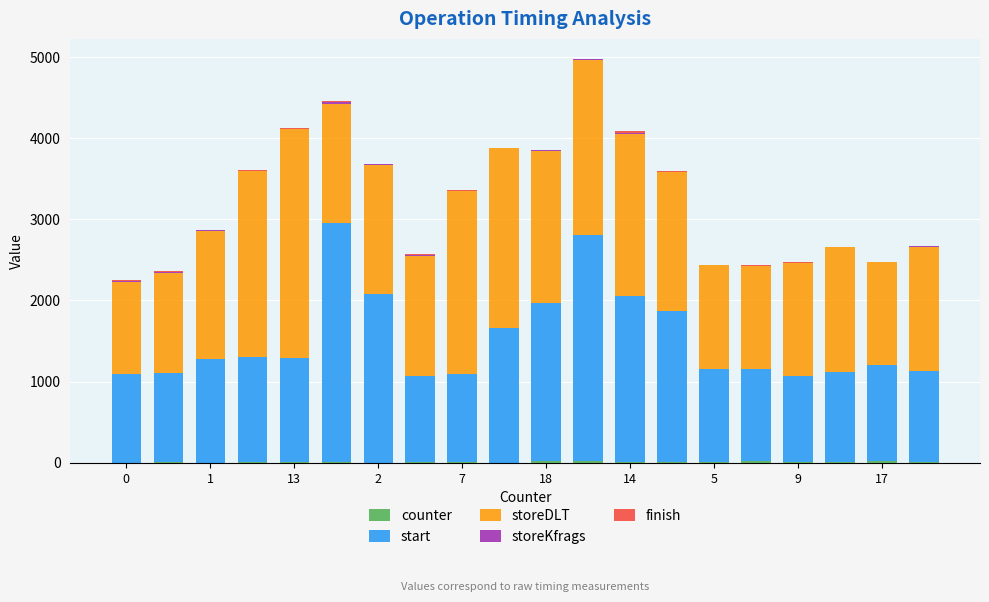

Count the number of data series in this chart.

5